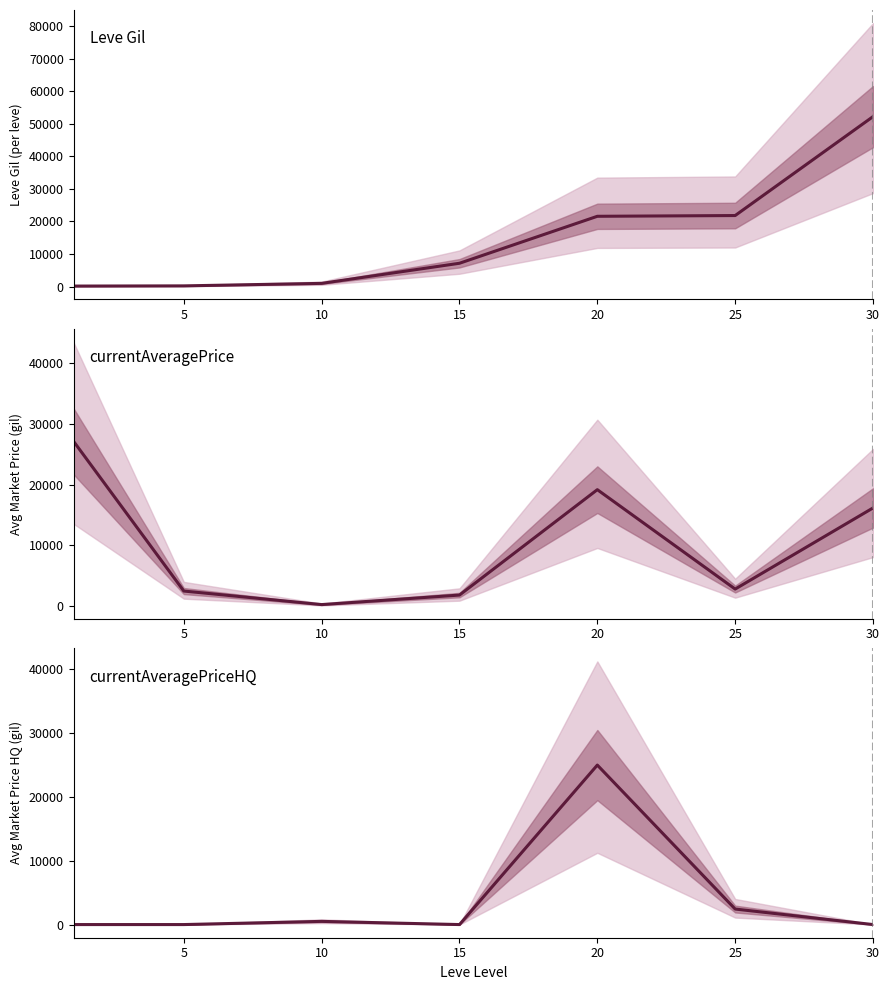

Which series has the largest total across all categories?

Leve Gil